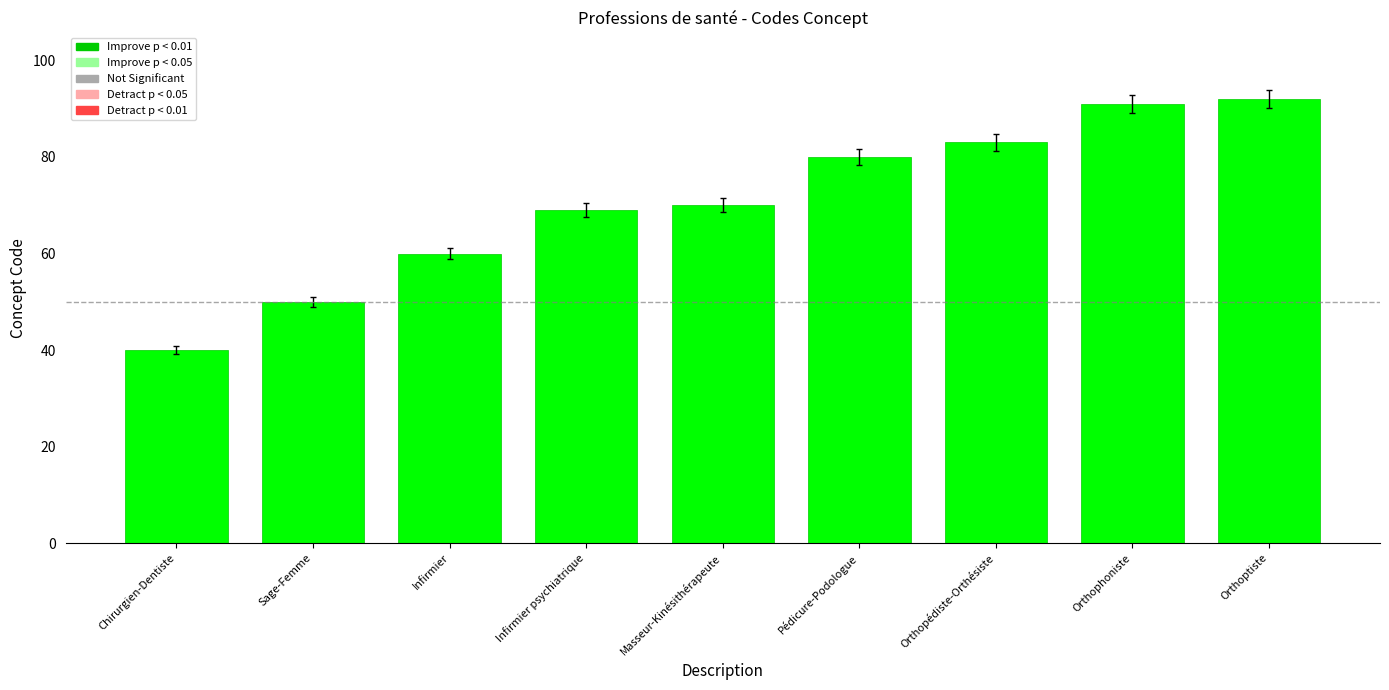

Read the value at Infirmier psychiatrique, to the nearest 10.

70